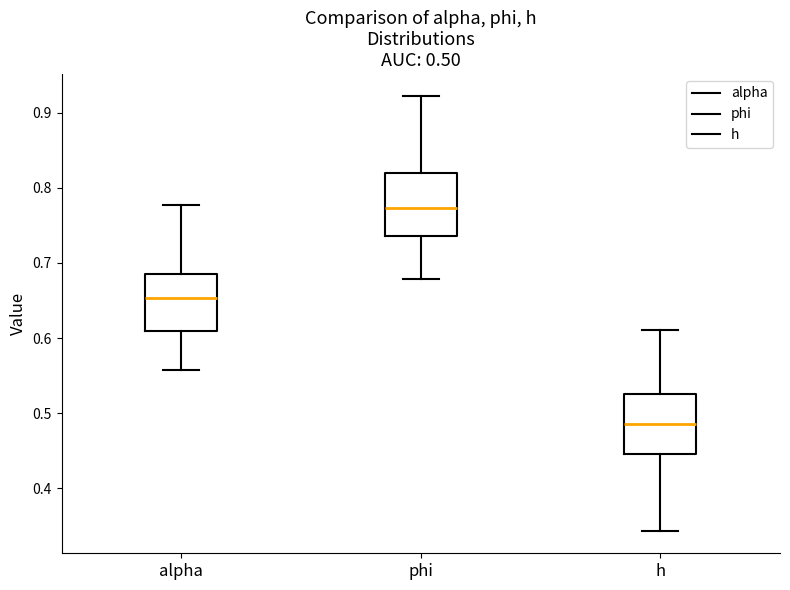

Which box's median line is the lowest?

h